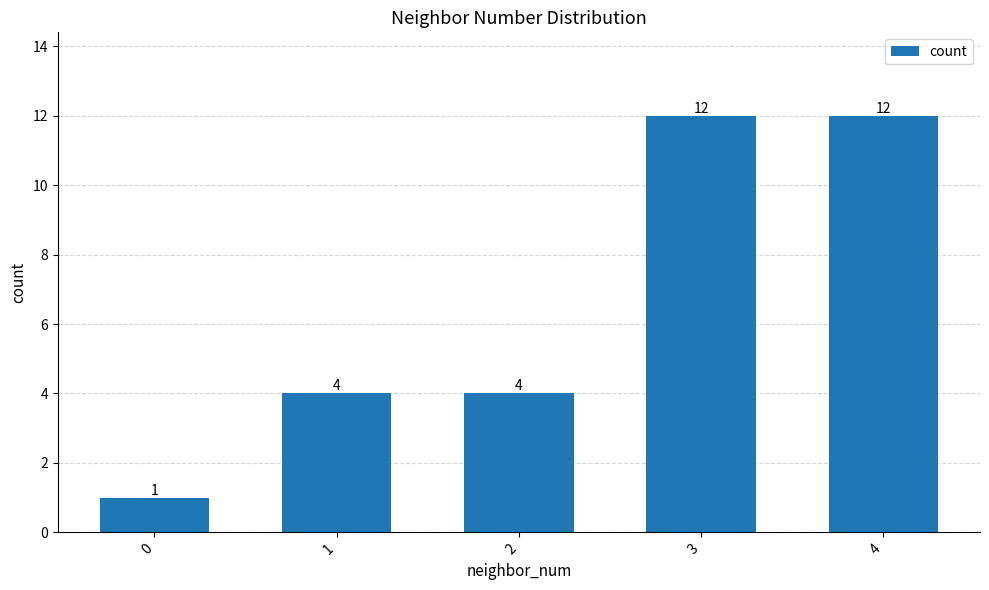

What is the value of the 1st bar from the left?

1